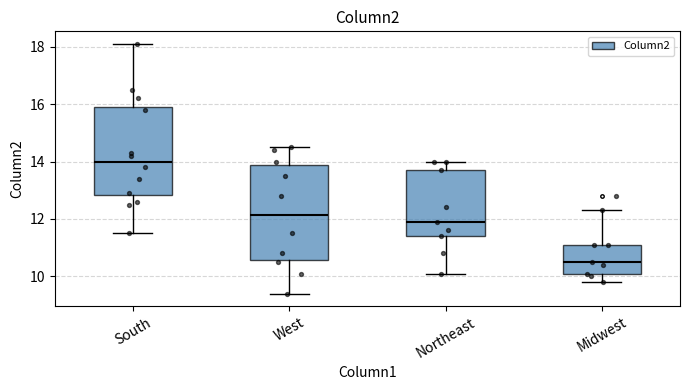

Reading left to right, transcribe this box plot: for each box, give where its median line is, the range the box spans, and where its two whiskers end, as read against the y-axis. The values are not printed on the chart, so give them approximately, as read against the axis.

South: median 14.0, box 12.8 to 16.0, whiskers 11.6 to 18.2
West: median 12.2, box 10.6 to 13.8, whiskers 9.4 to 14.6
Northeast: median 12.0, box 11.4 to 13.8, whiskers 10.2 to 14.0
Midwest: median 10.6, box 10.2 to 11.2, whiskers 9.8 to 12.4